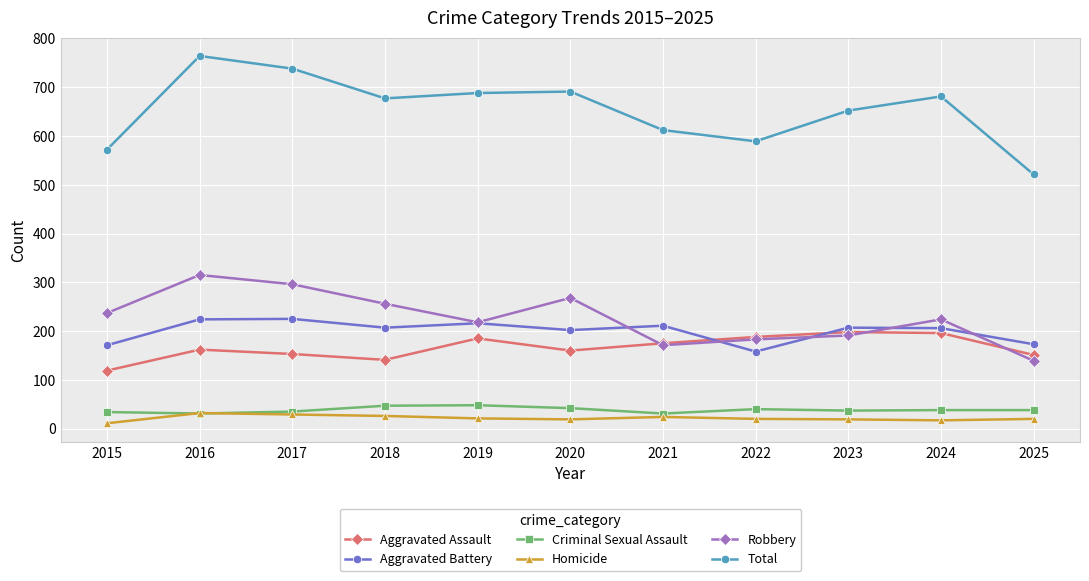

What is the sum of the Robbery values at 2017 and 2025?

435